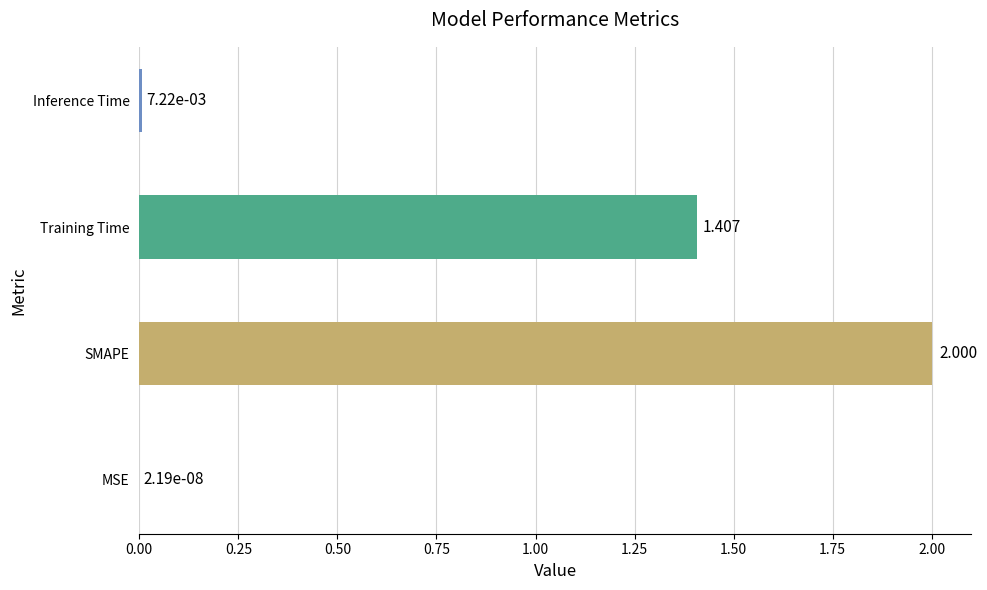

Between Training Time and SMAPE, which is larger?

SMAPE